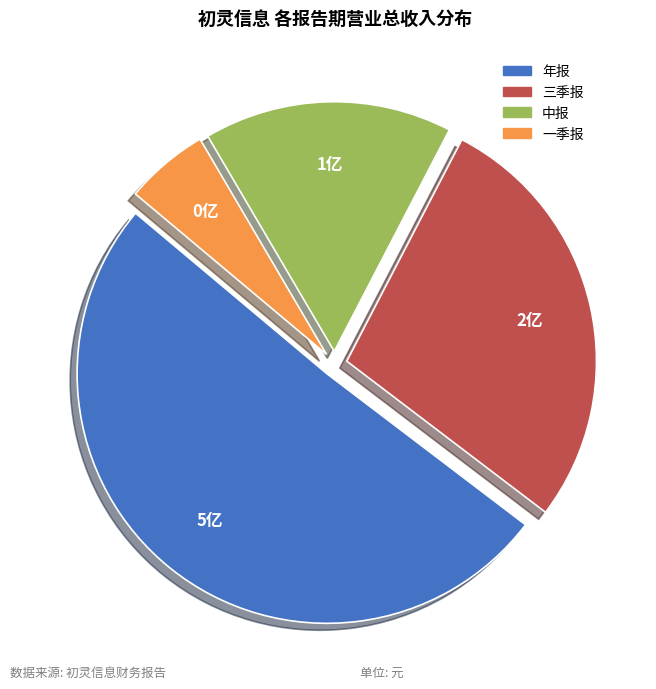

Is there a majority slice in this chart?

Yes